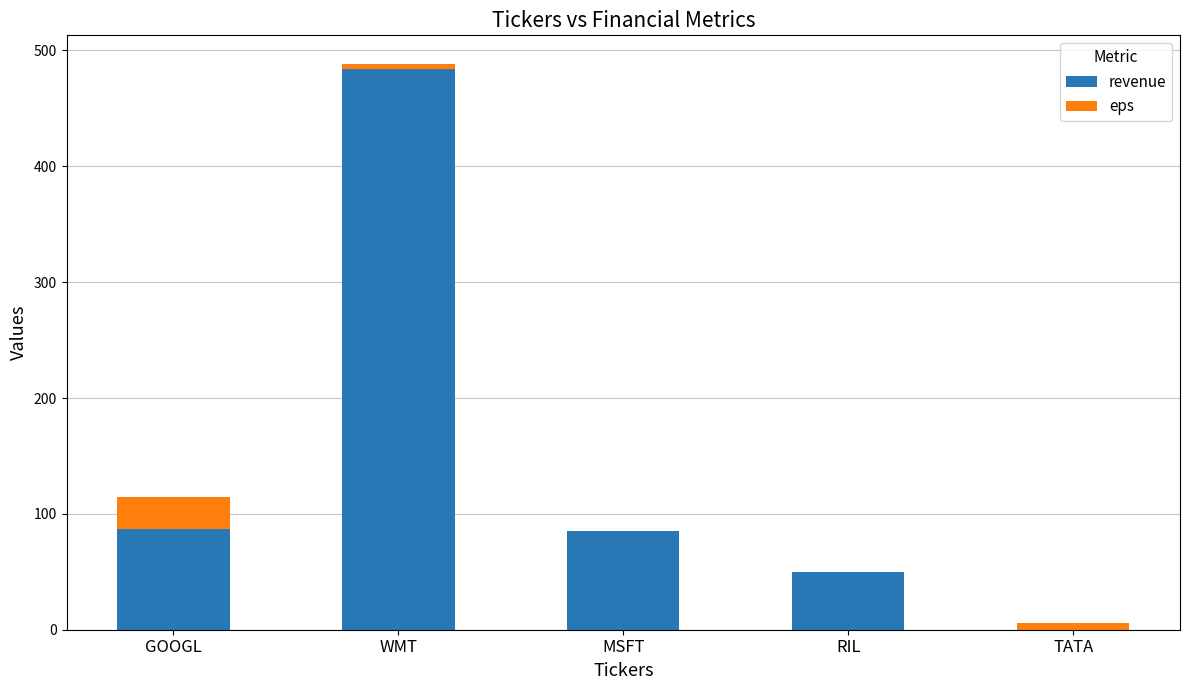

At which category is the sum across all series the highest?

WMT